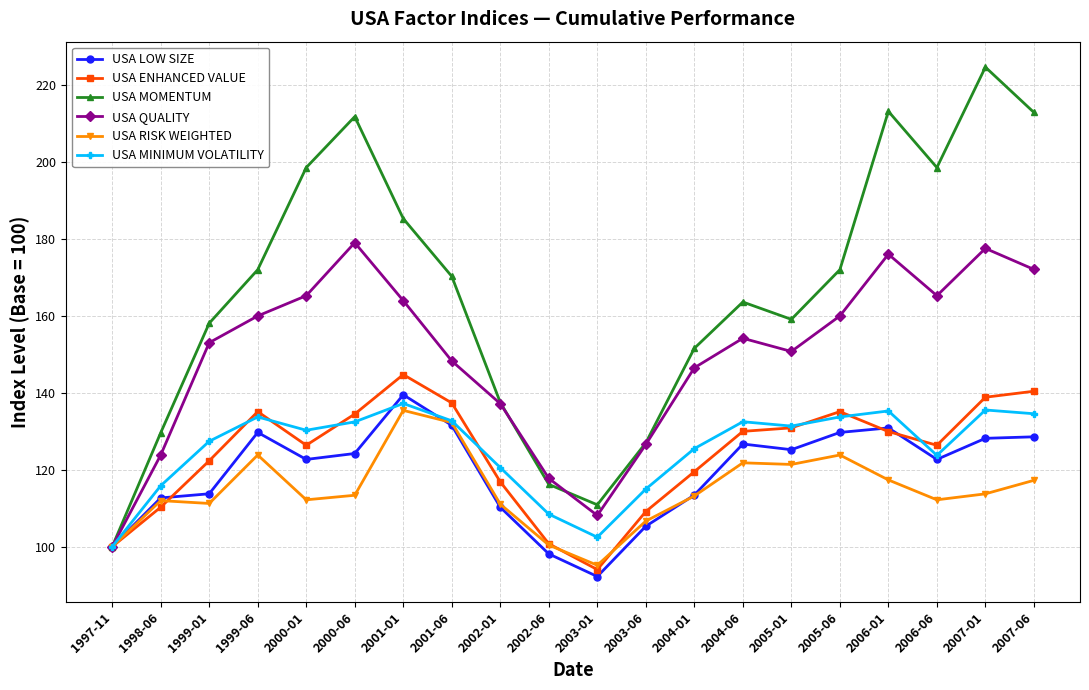

Read the USA RISK WEIGHTED value at 1999-01.

111.2